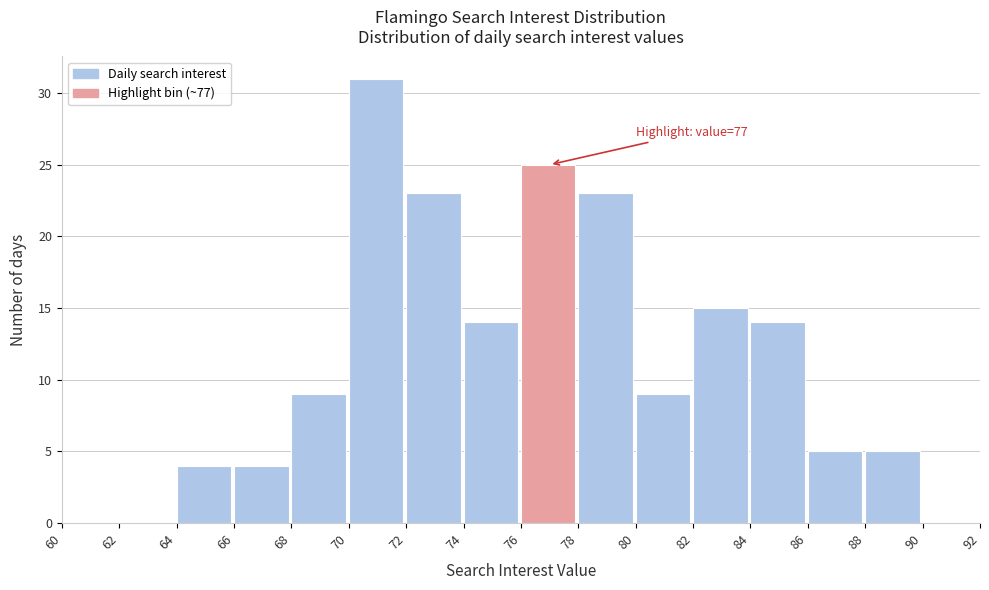

Over which range of the x-axis is the bar tallest?

70 to 72